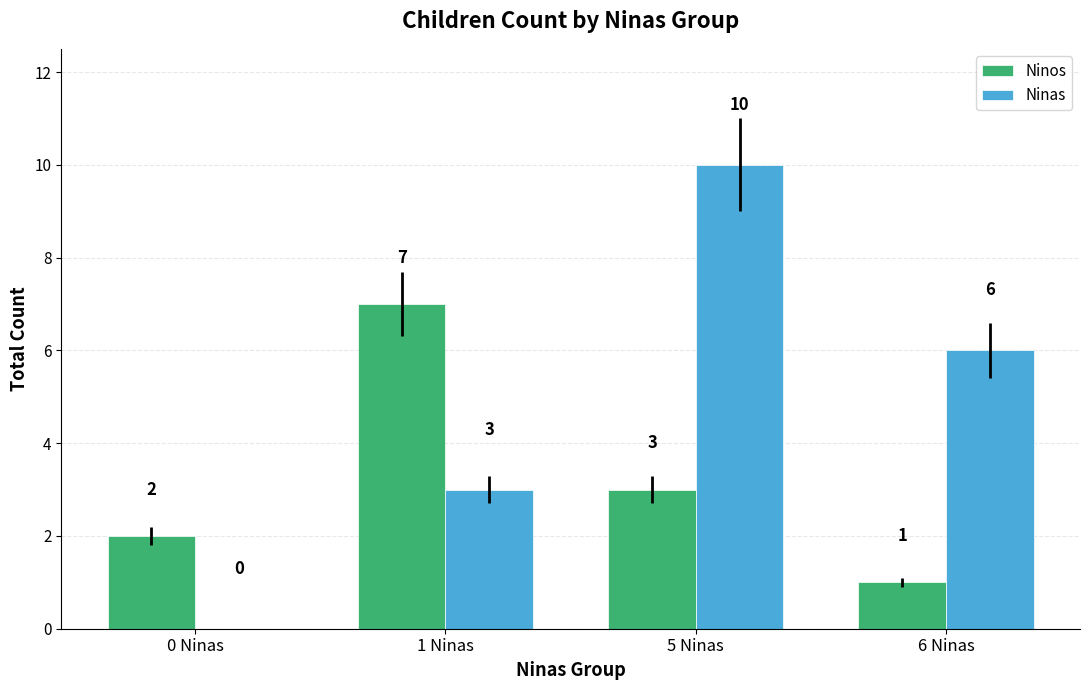

How many Ninas values are between 3 and 10?

3